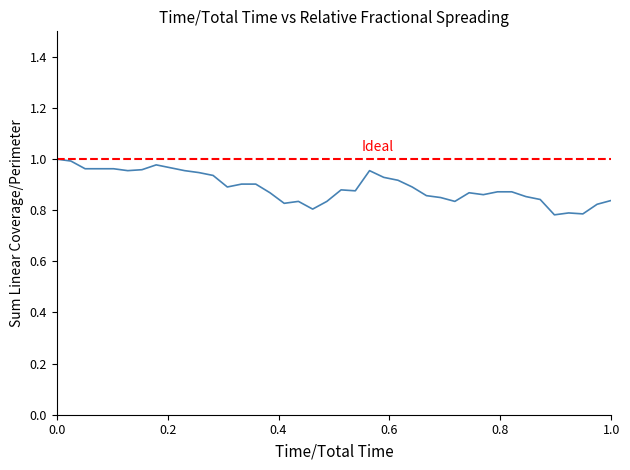

Reading right to left, extract all data points from this chart.

0.8	0.8	0.8	0.8	0.8	0.8	0.9	0.9	0.9	0.9	0.9	0.8	0.8	0.9	0.9	0.9	0.9	1.0	0.9	0.9	0.8	0.8	0.8	0.8	0.9	0.9	0.9	0.9	0.9	0.9	1.0	1.0	1.0	1.0	1.0	1.0	1.0	1.0	1.0	1.0